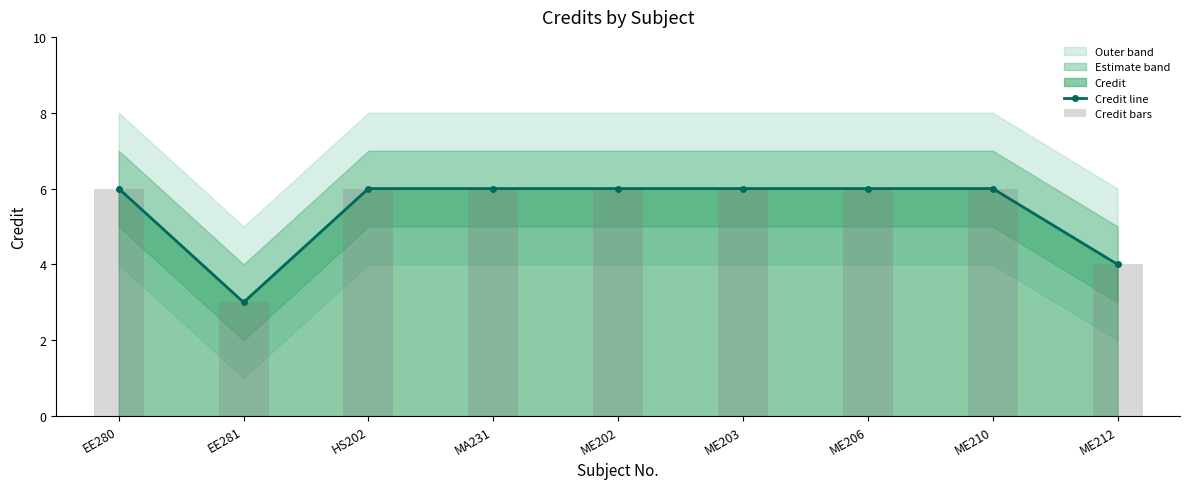

How many data points in Credit line are less than 6?

2